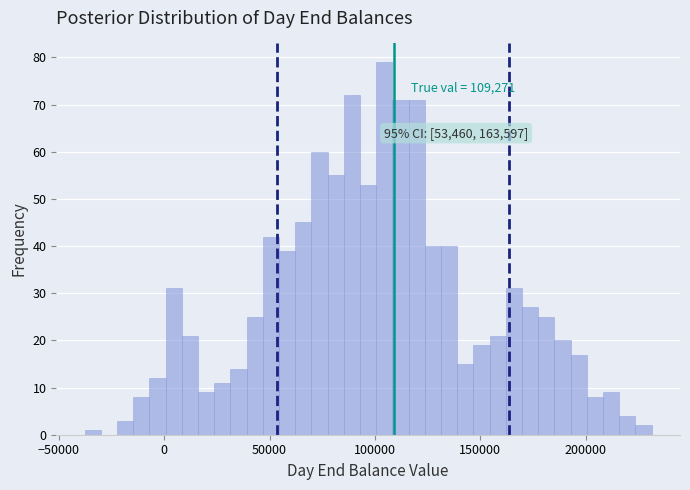

Around what value on the x-axis is the tallest bar? Give the approximate position of its centre, as read against the axis.

105000